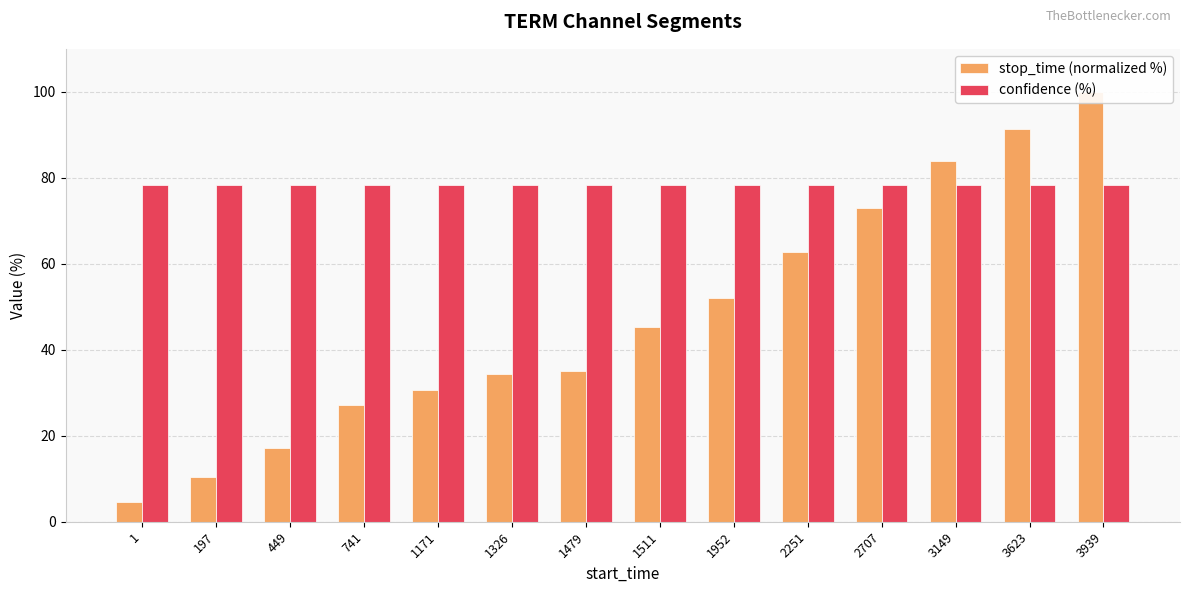

Which series has the largest range (max minus min)?

stop_time (normalized %)